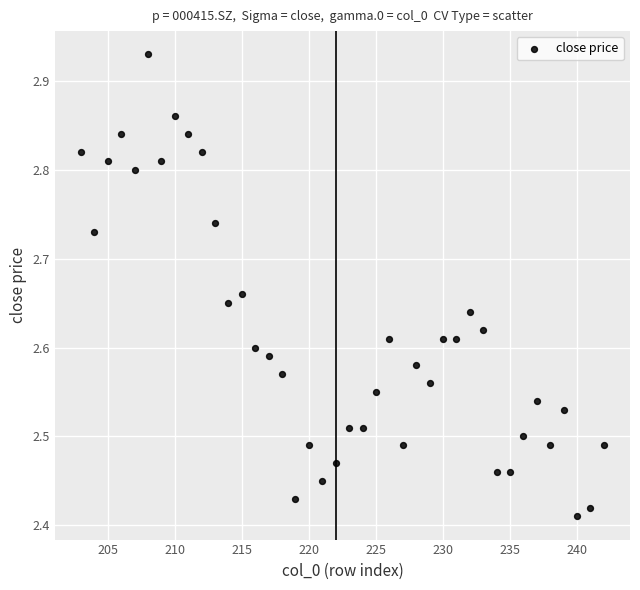

What is the range of X values (max minus min)?

39.0